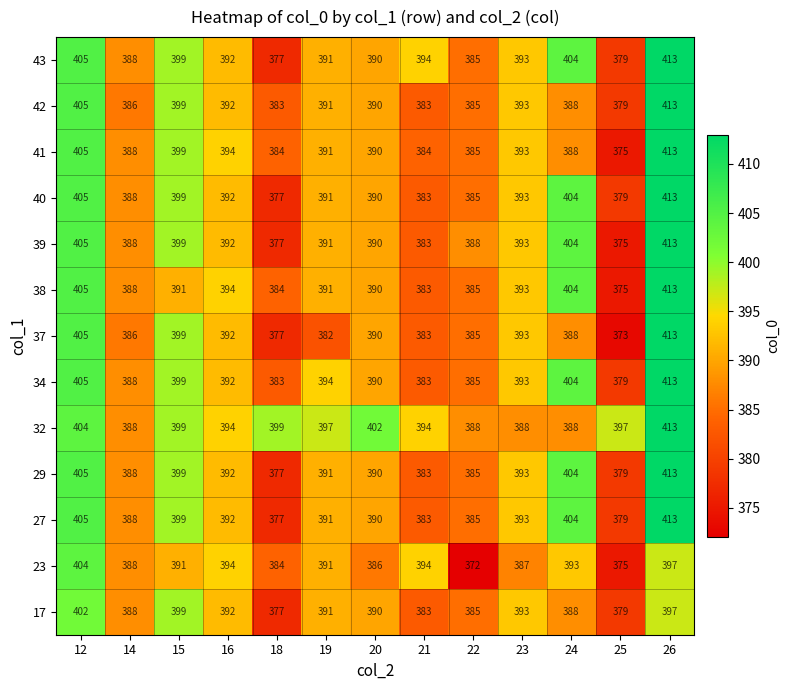

Read the 43 value at 26.

413